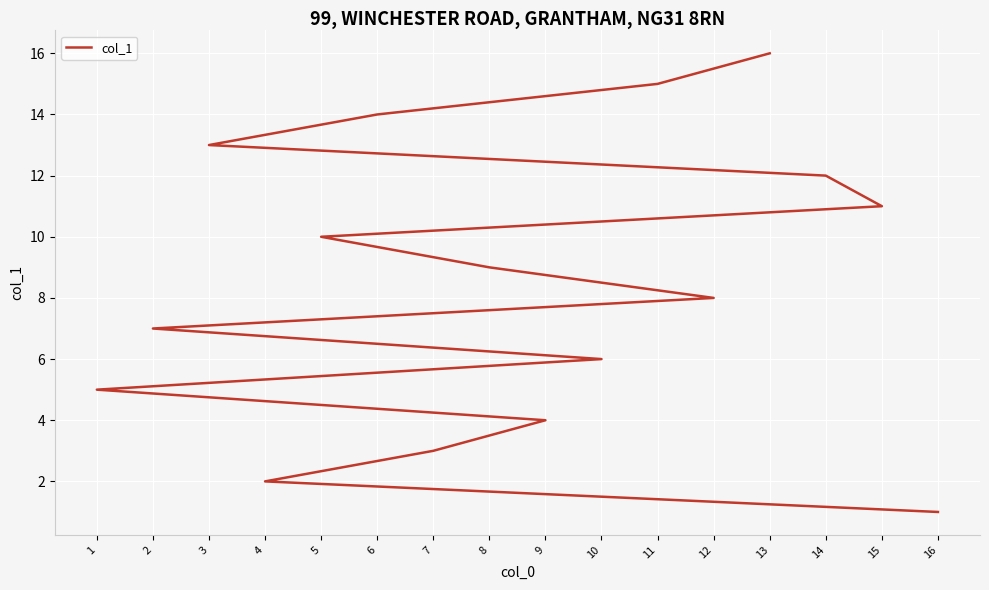

Does the chart display data point markers on the line(s)?

No